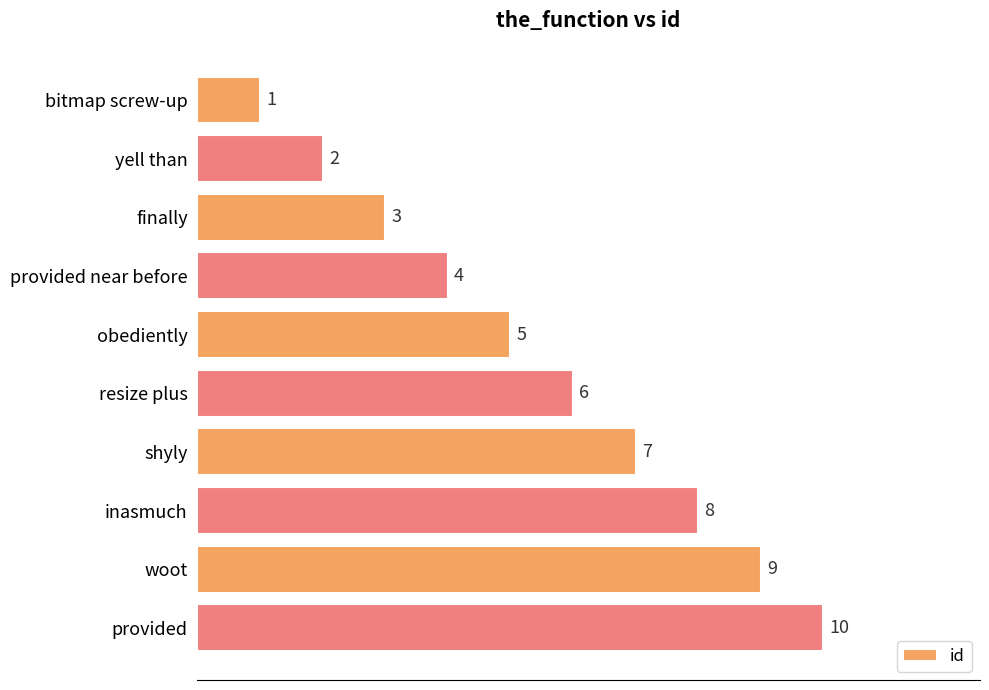

Where is the data nearest to the value 5?

obediently